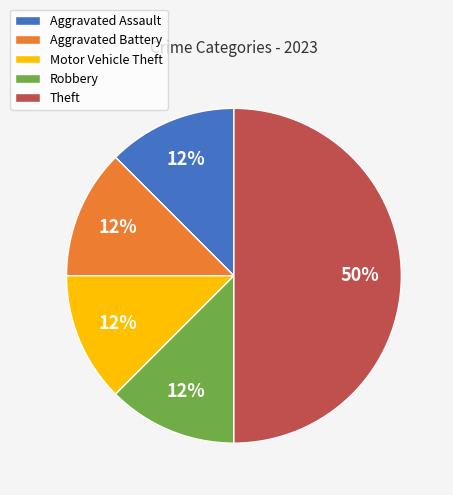

Approximately how many times larger is the value at Aggravated Battery compared to Robbery?

1.0